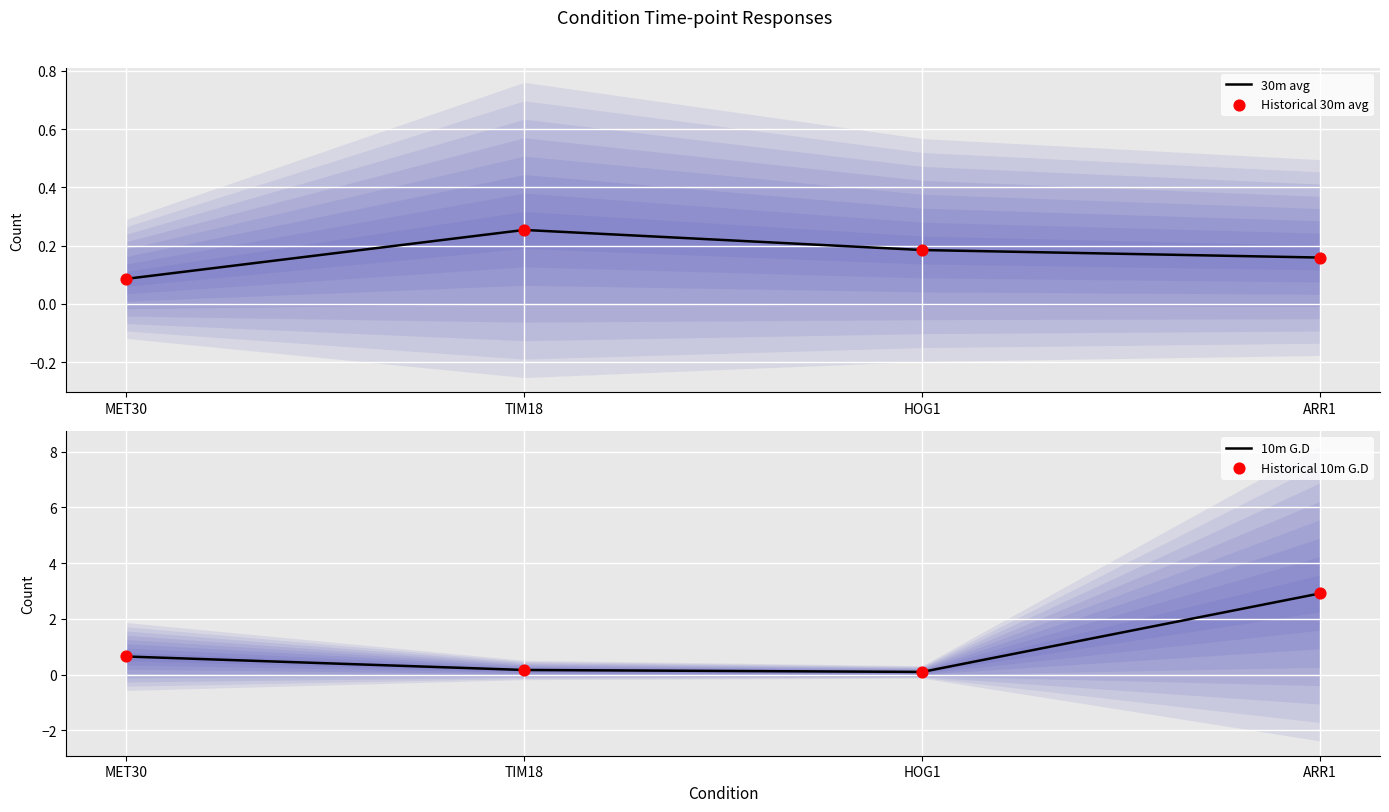

Which series contains the lowest Y value?

30m avg